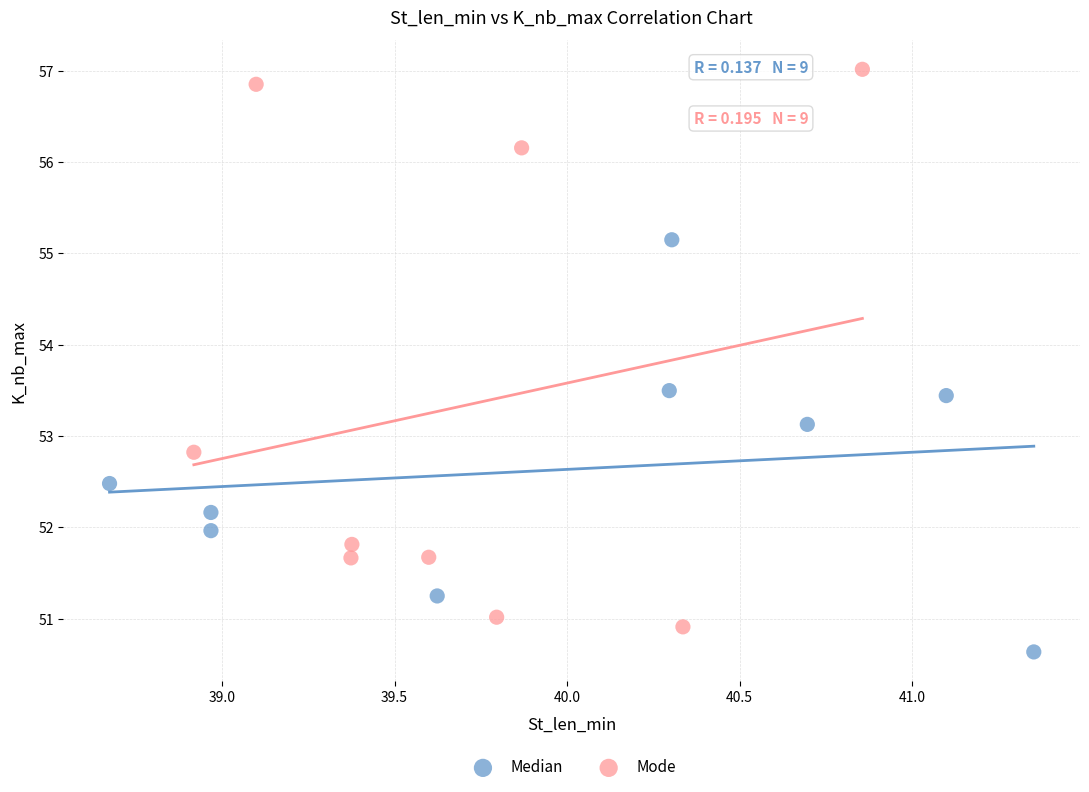

What are all the series names shown in the legend?

Median, Mode